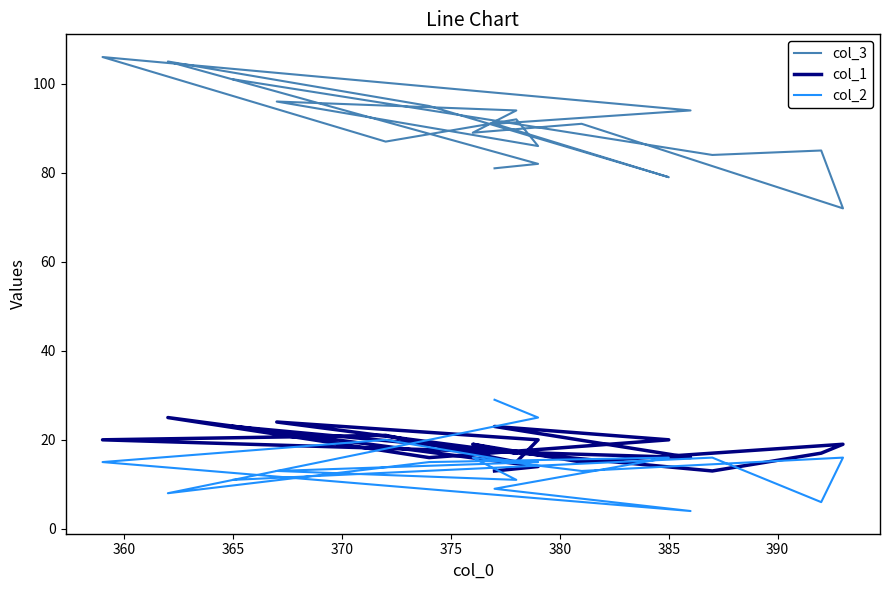

How many data points in col_1 are less than 19?

9